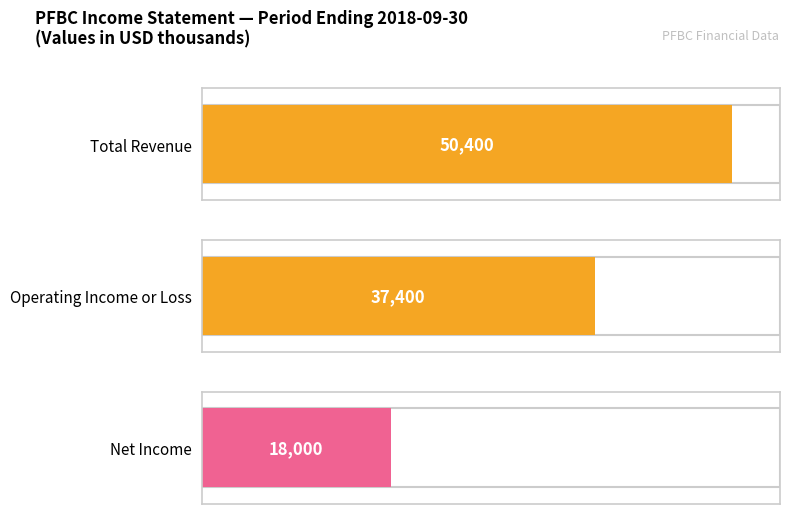

Which series has the largest range (max minus min)?

Total Revenue